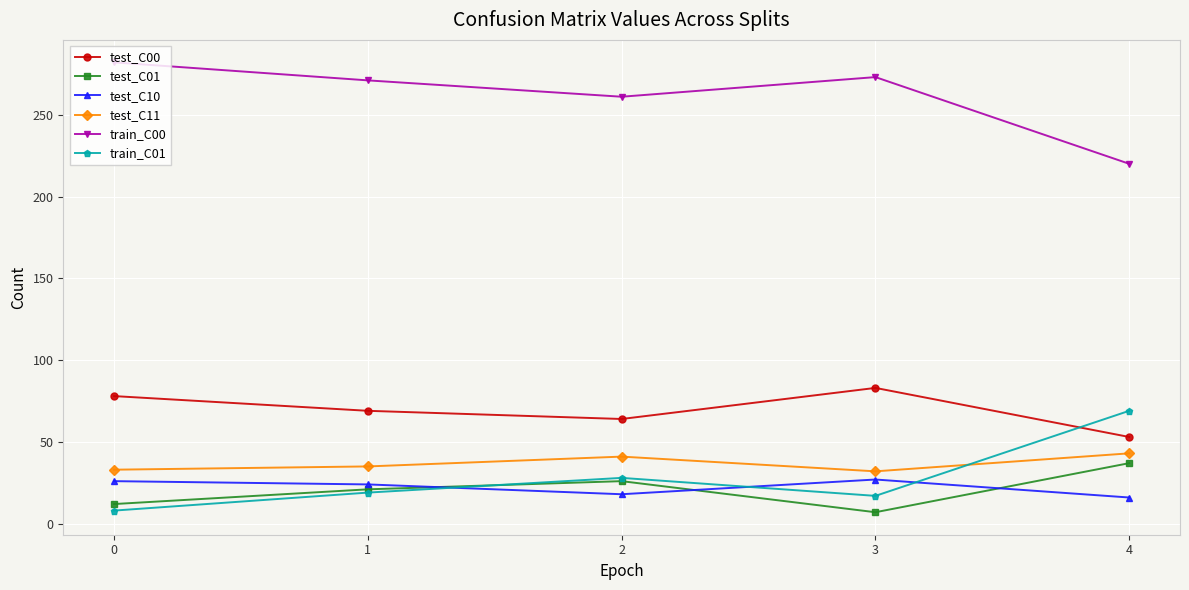

Is it true that train_C01 equals 8 at 0?

True